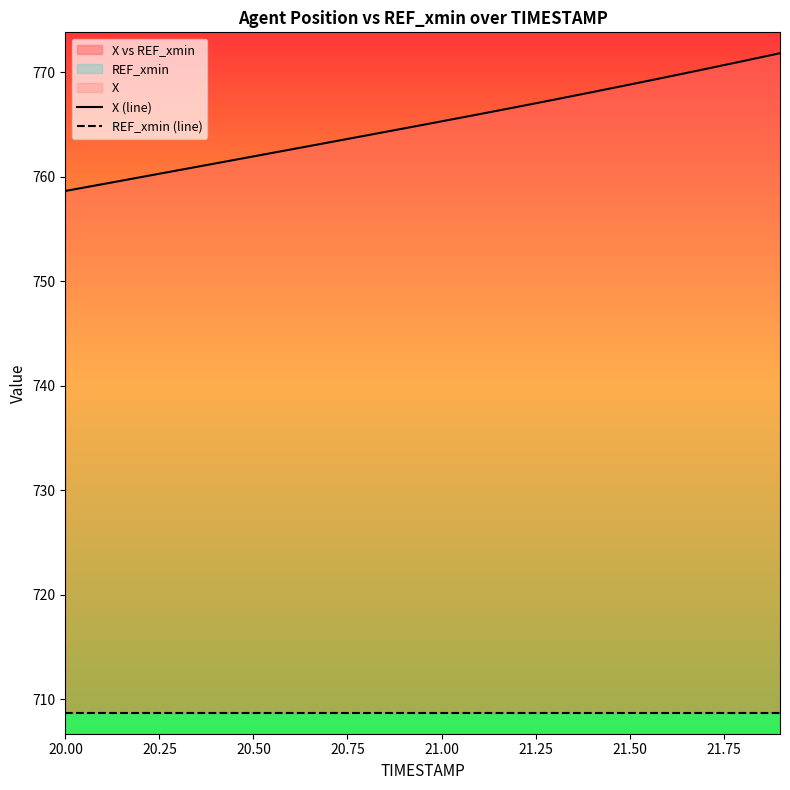

Which series has the largest total across all categories?

X (line)